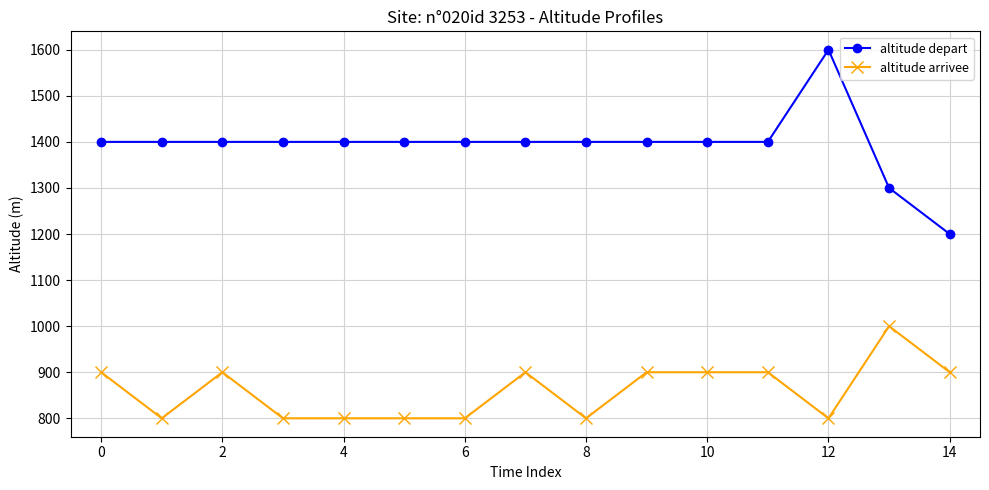

How many distinct data groups are displayed?

2